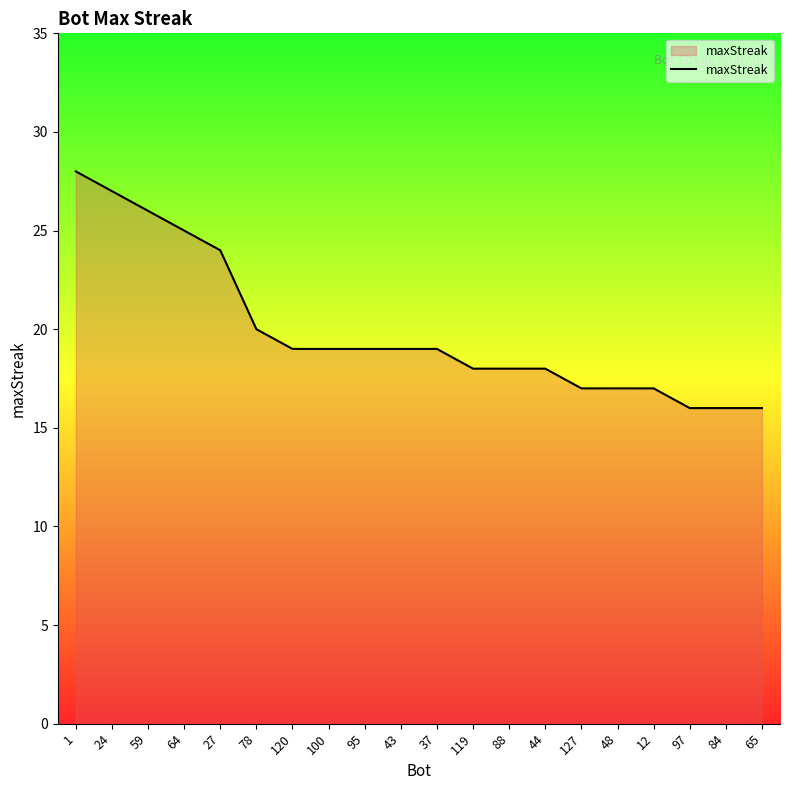

True or false: the data shows 10 at 43.

False